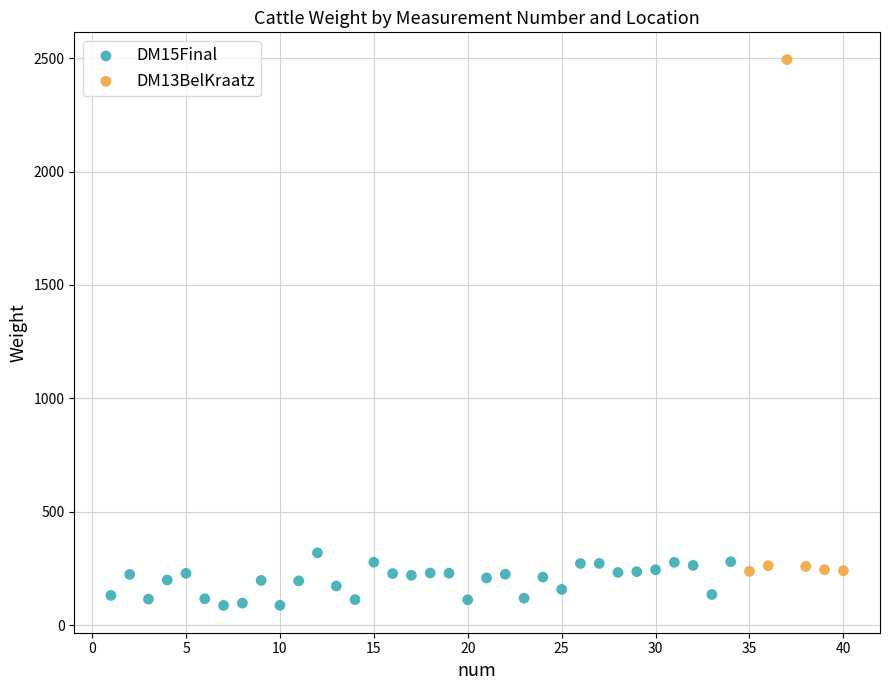

Which series contains the highest Y value?

DM13BelKraatz